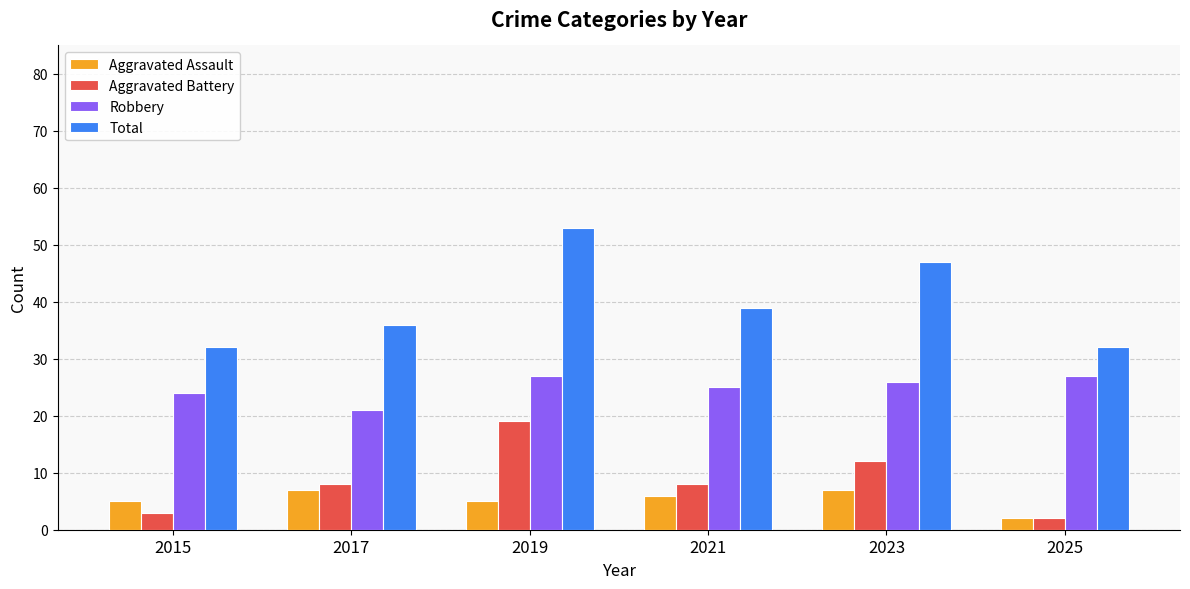

What is the difference between the second highest and minimum values in the Aggravated Assault series?

5